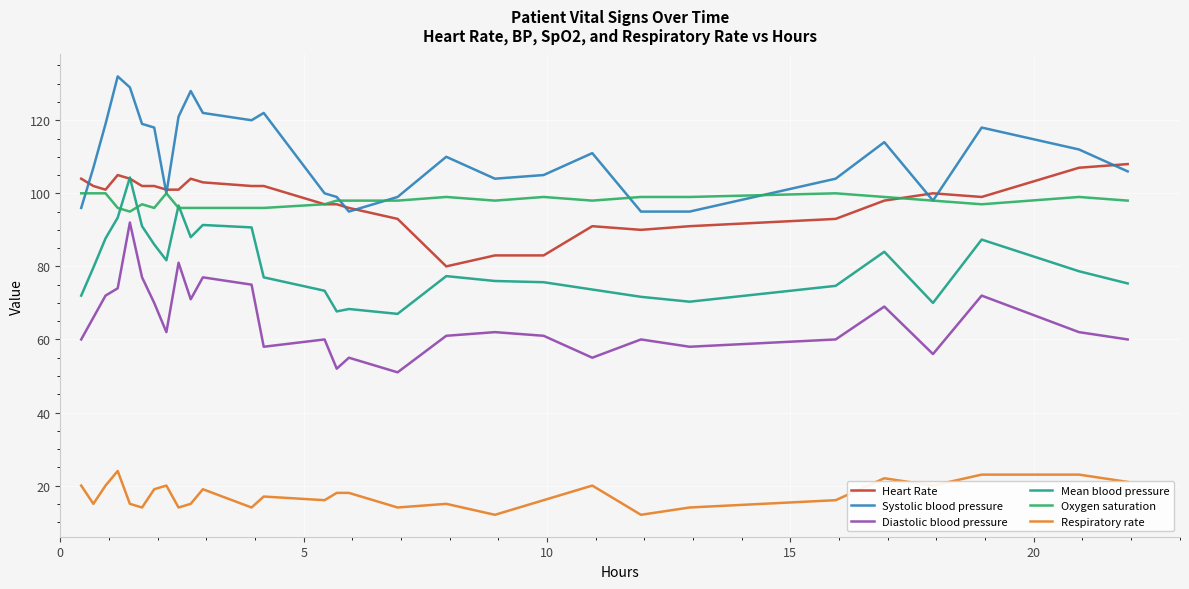

Which series has the widest spread of values?

Diastolic blood pressure